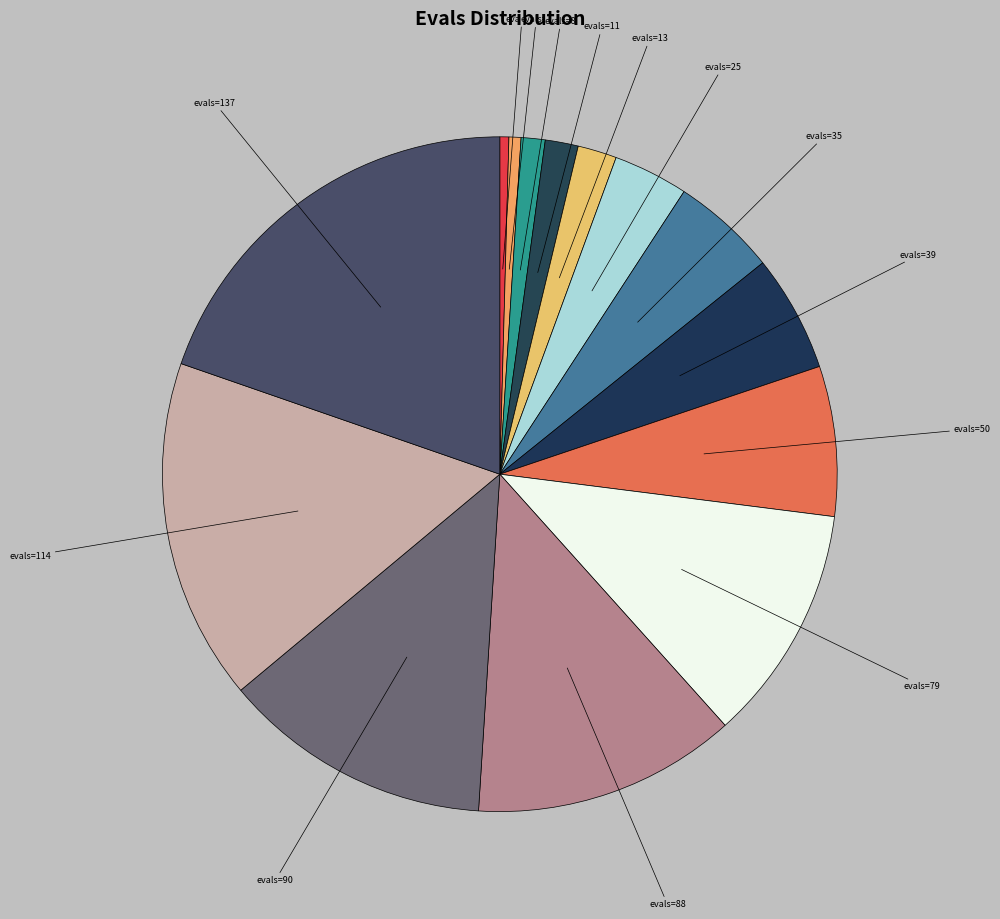

Does any single category account for the majority?

No